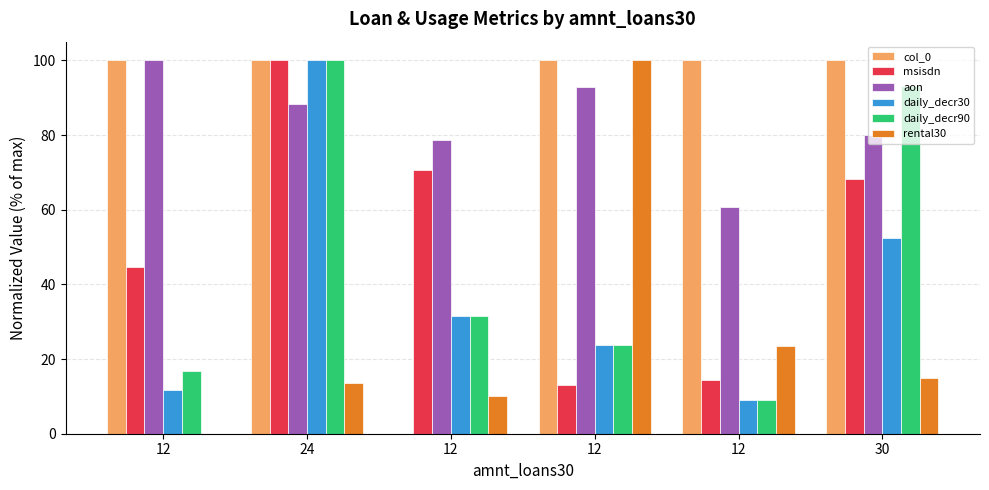

Count the number of categories in the chart.

6